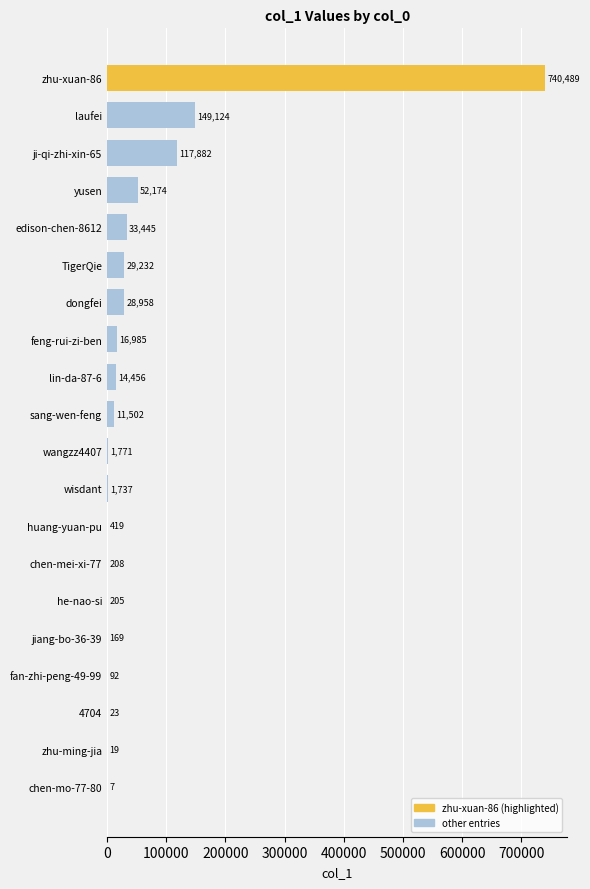

Which label corresponds to the largest value in the chart?

zhu-xuan-86